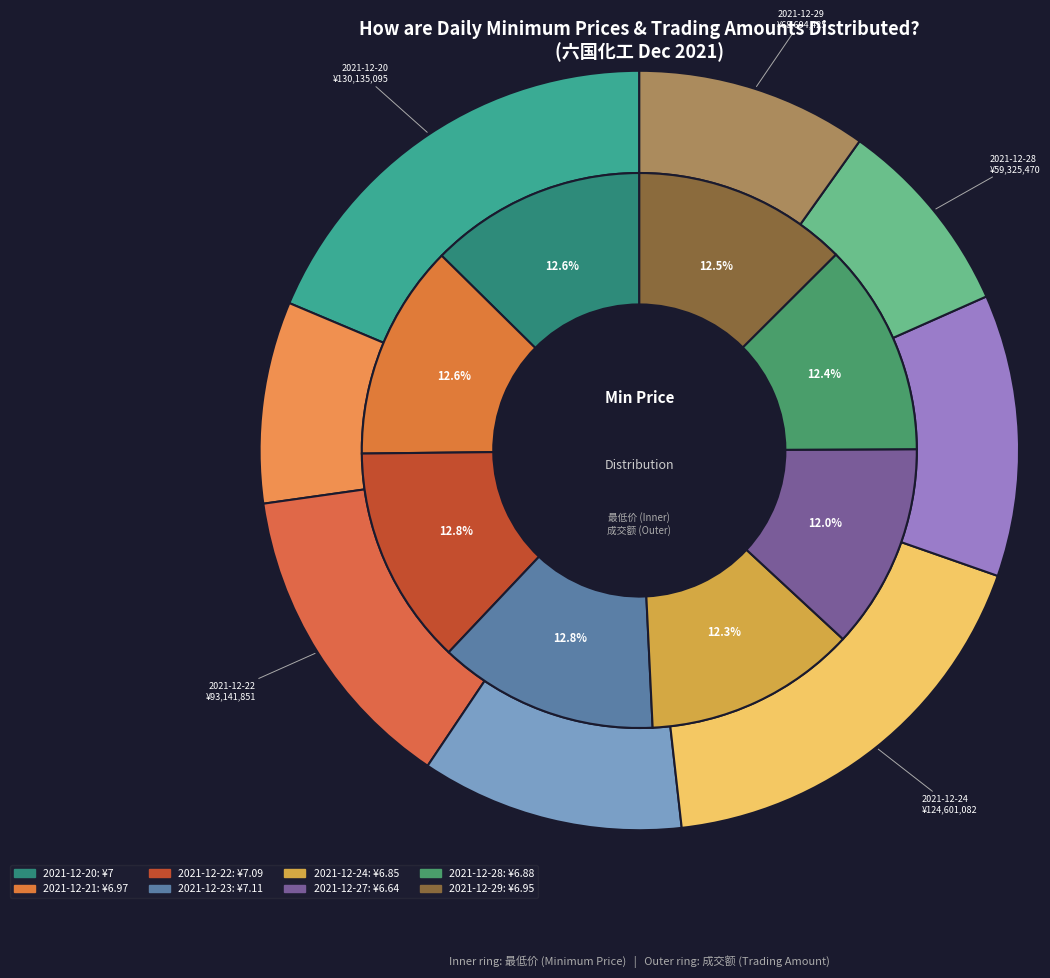

Is it true that 2021-12-20 is 13% of the pie?

True